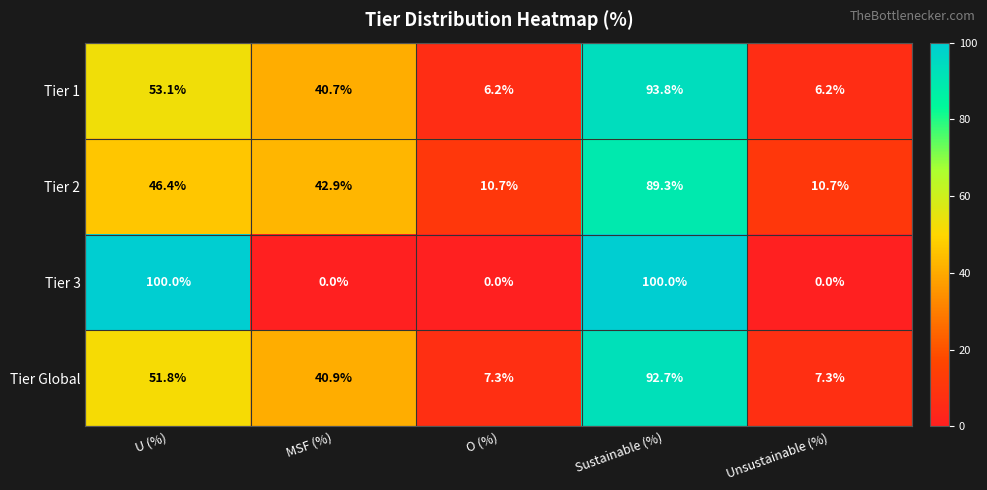

Reading left to right, what are all the values shown in this chart?

Tier 1: 53.1	40.7	6.2	93.8	6.2
Tier 2: 46.4	42.9	10.7	89.3	10.7
Tier 3: 100.0	0.0	0.0	100.0	0.0
Tier Global: 51.8	40.9	7.3	92.7	7.3